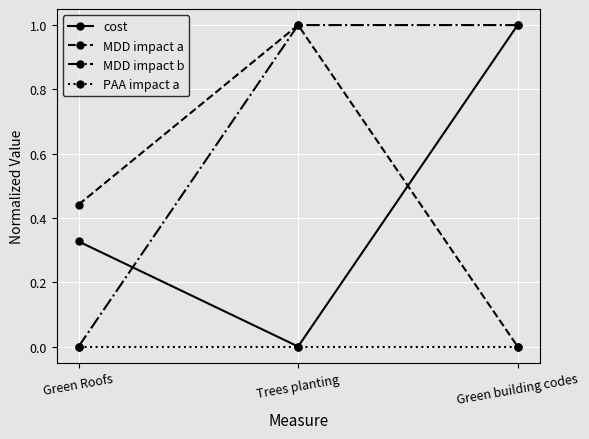

The value of MDD impact a at Green building codes is 0.5. True or false?

False